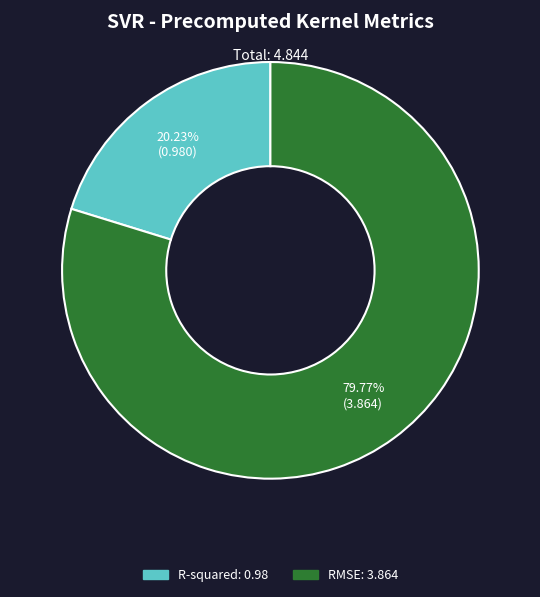

How many segments does this pie chart have?

2